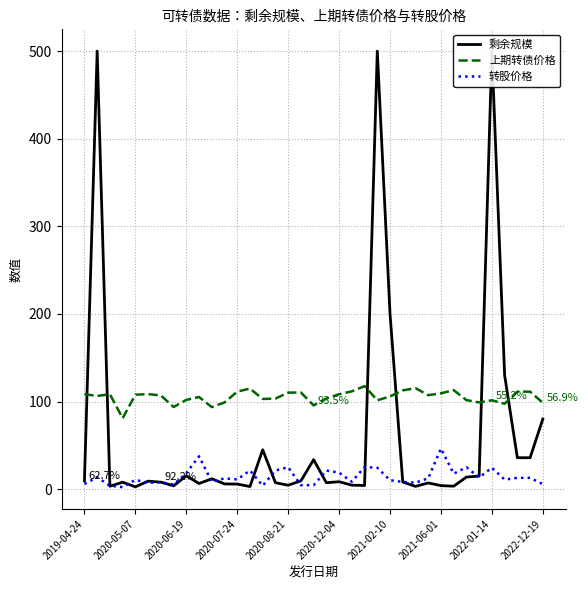

What is the difference between the maximum and minimum values in the 转股价格 series?

44.1